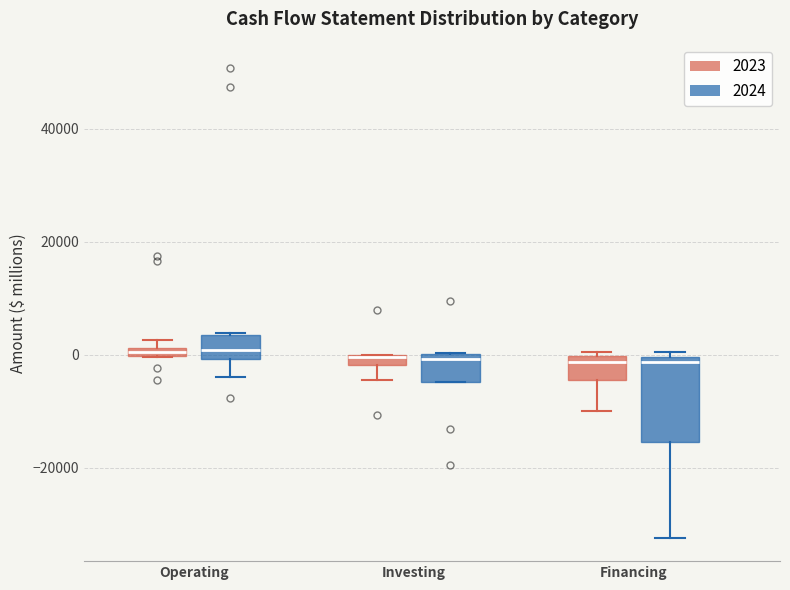

Which box is the tallest, from its lower edge to its upper edge?

Financing (2024)